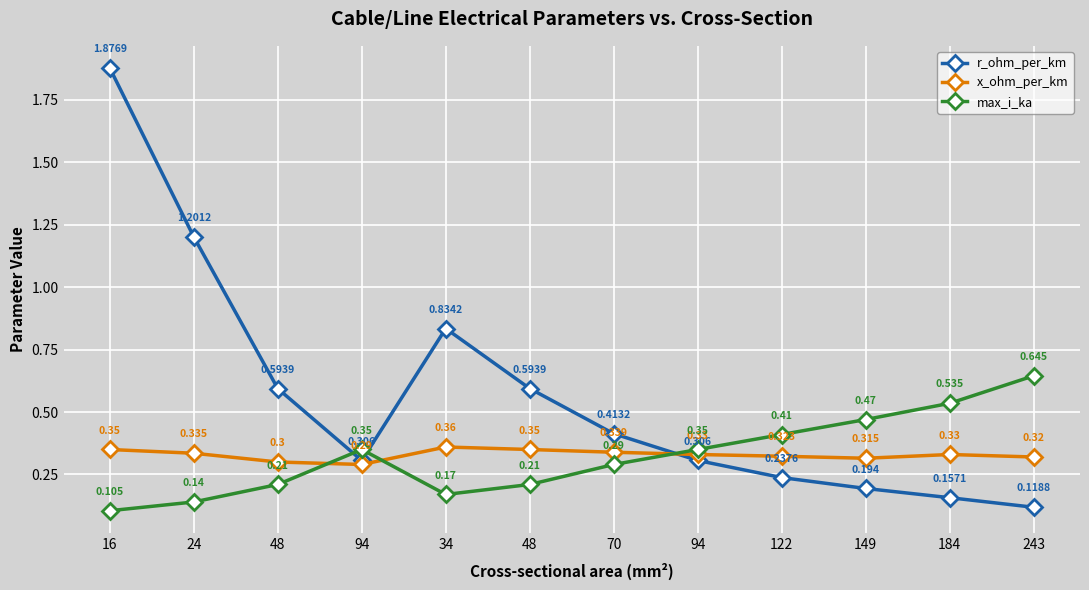

What is the approximate value of r_ohm_per_km at 16?

1.9